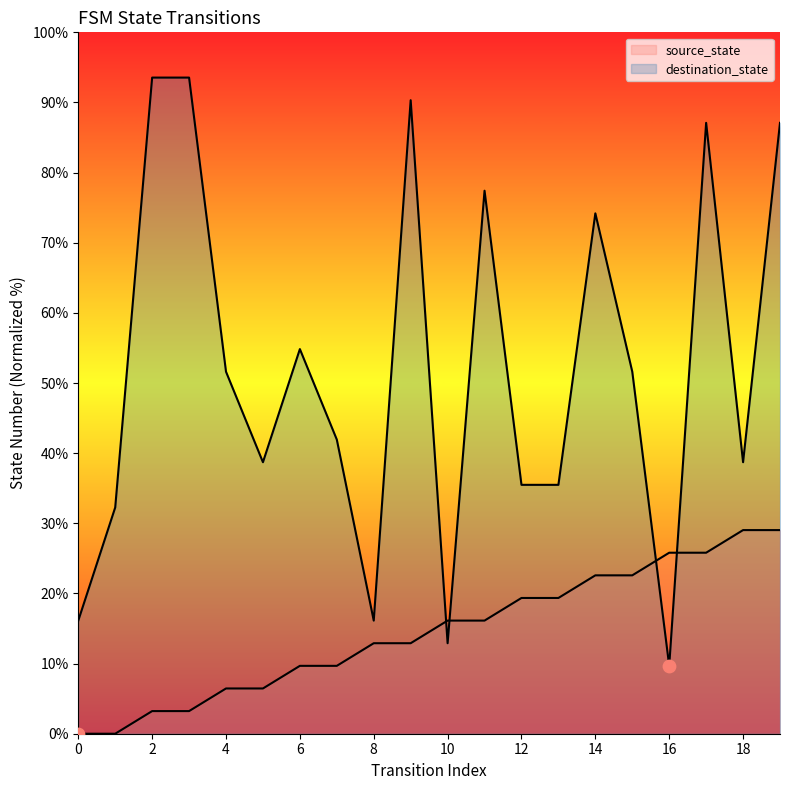

What is the total value across all series at 18?

67.7